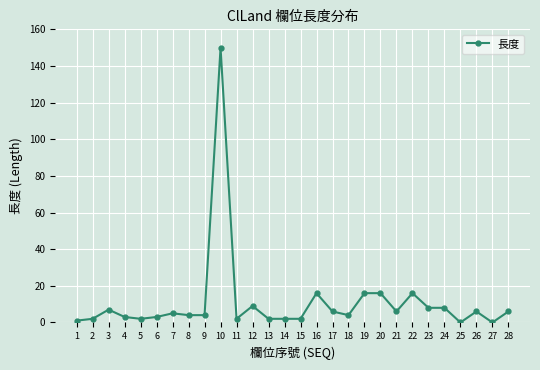

What is the difference between the maximum and second lowest values?

150